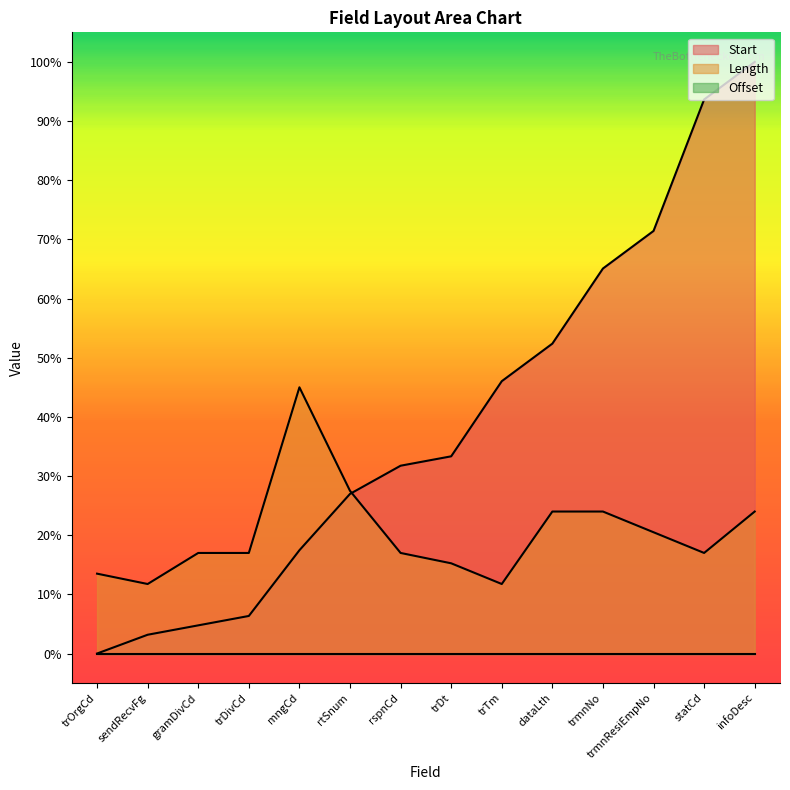

After their last crossing, which series has the higher values: Length or Start?

Start